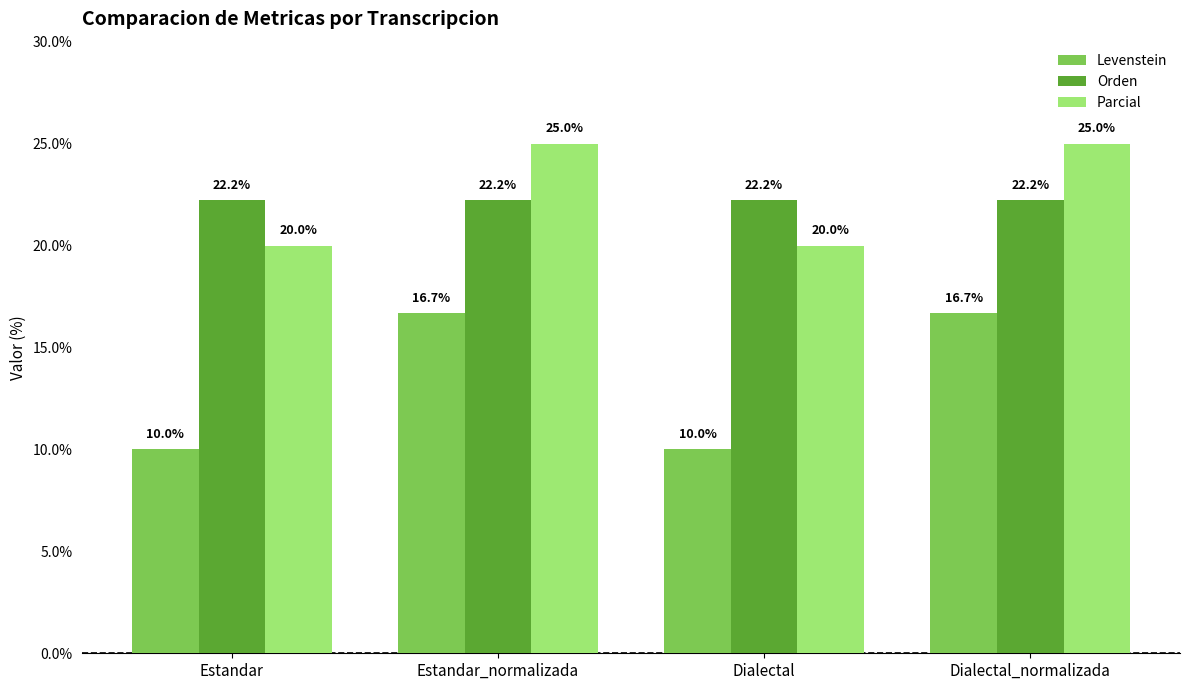

What is the difference between the second highest and minimum values in the Parcial series?

5.0